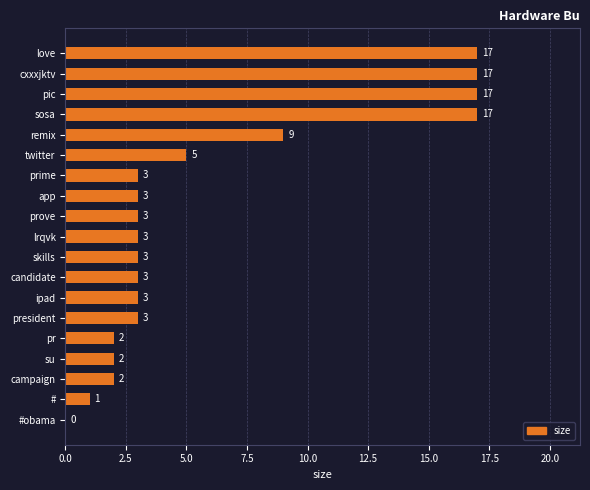

How many categories are shown in the chart?

19